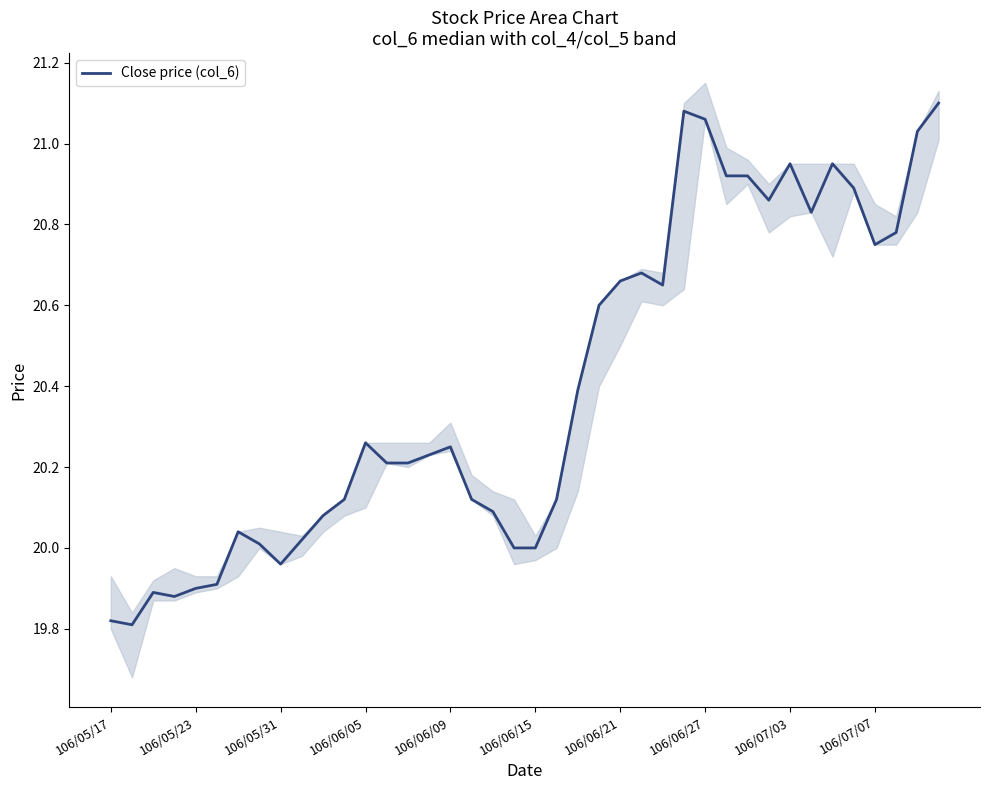

How many lines are shown in the chart?

1